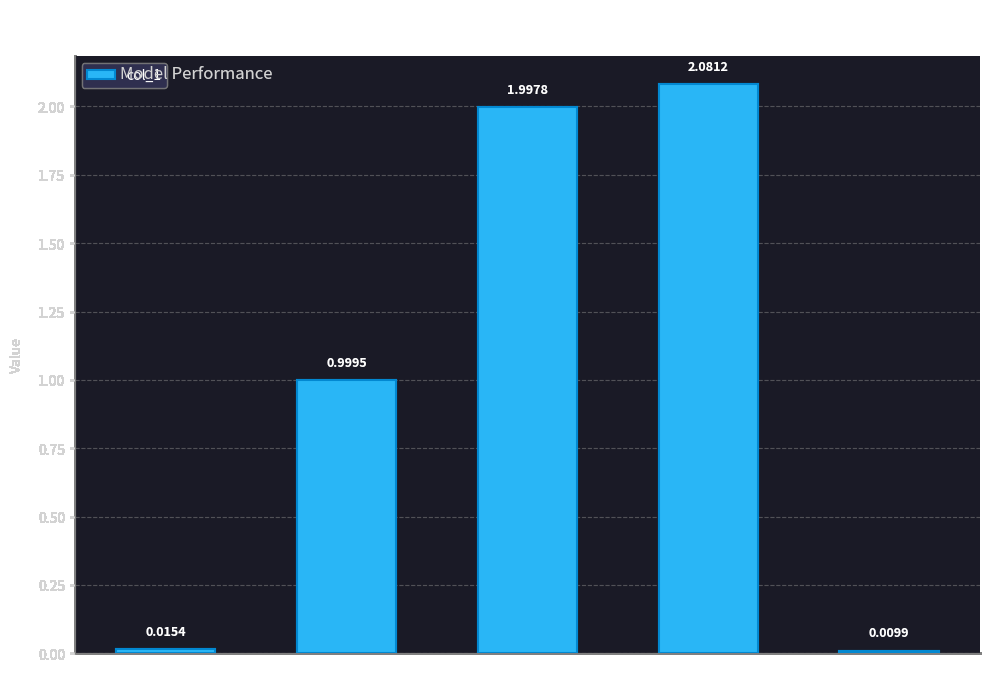

What is the label of the 3rd bar from the right?

SMAPE